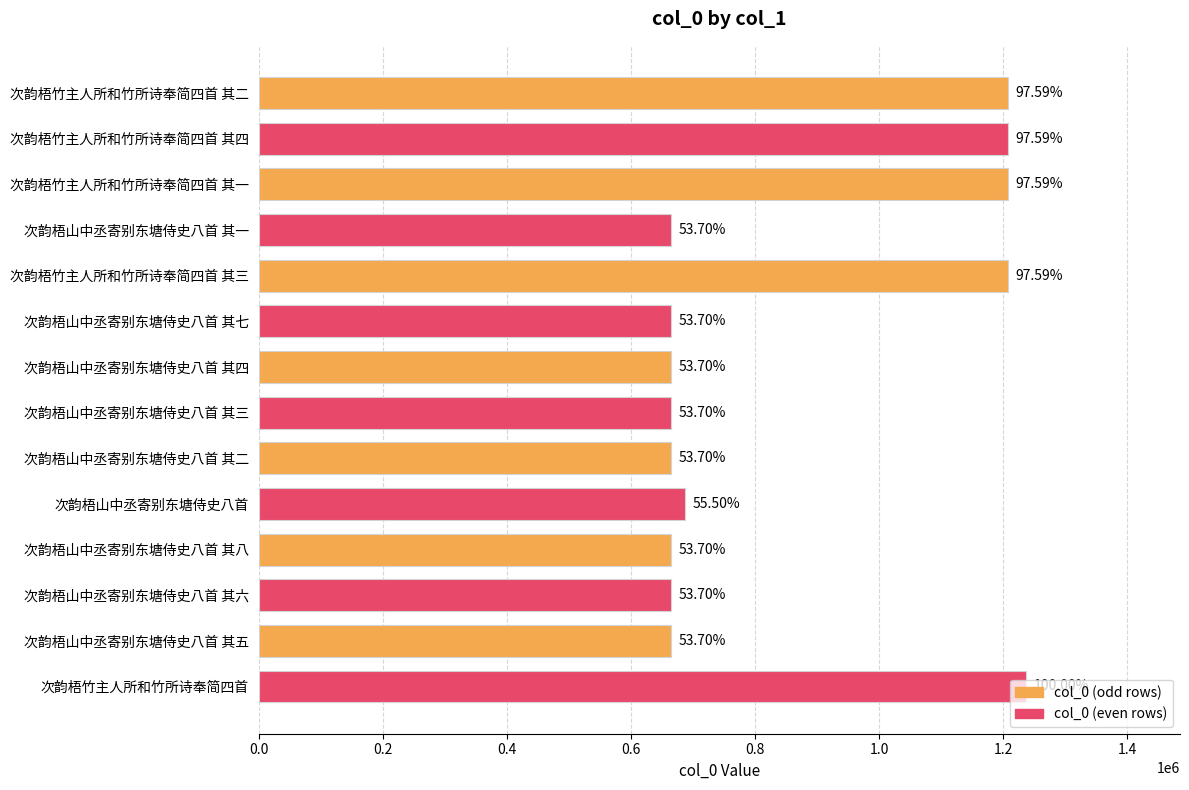

Does the chart contain stacked bars?

No